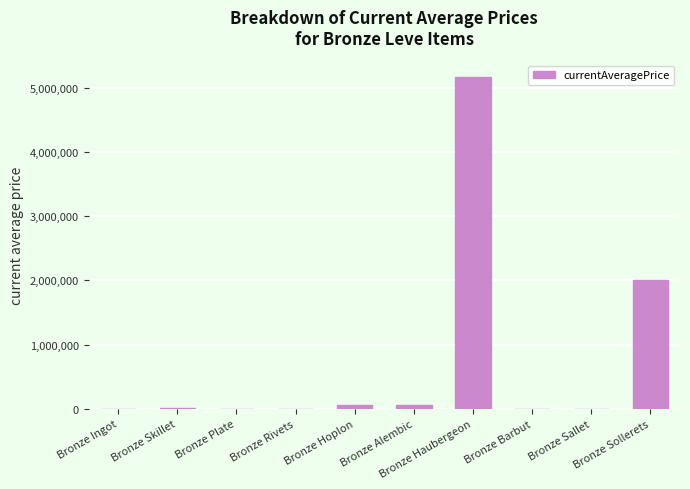

What is the maximum value shown in the chart?

5166666.5